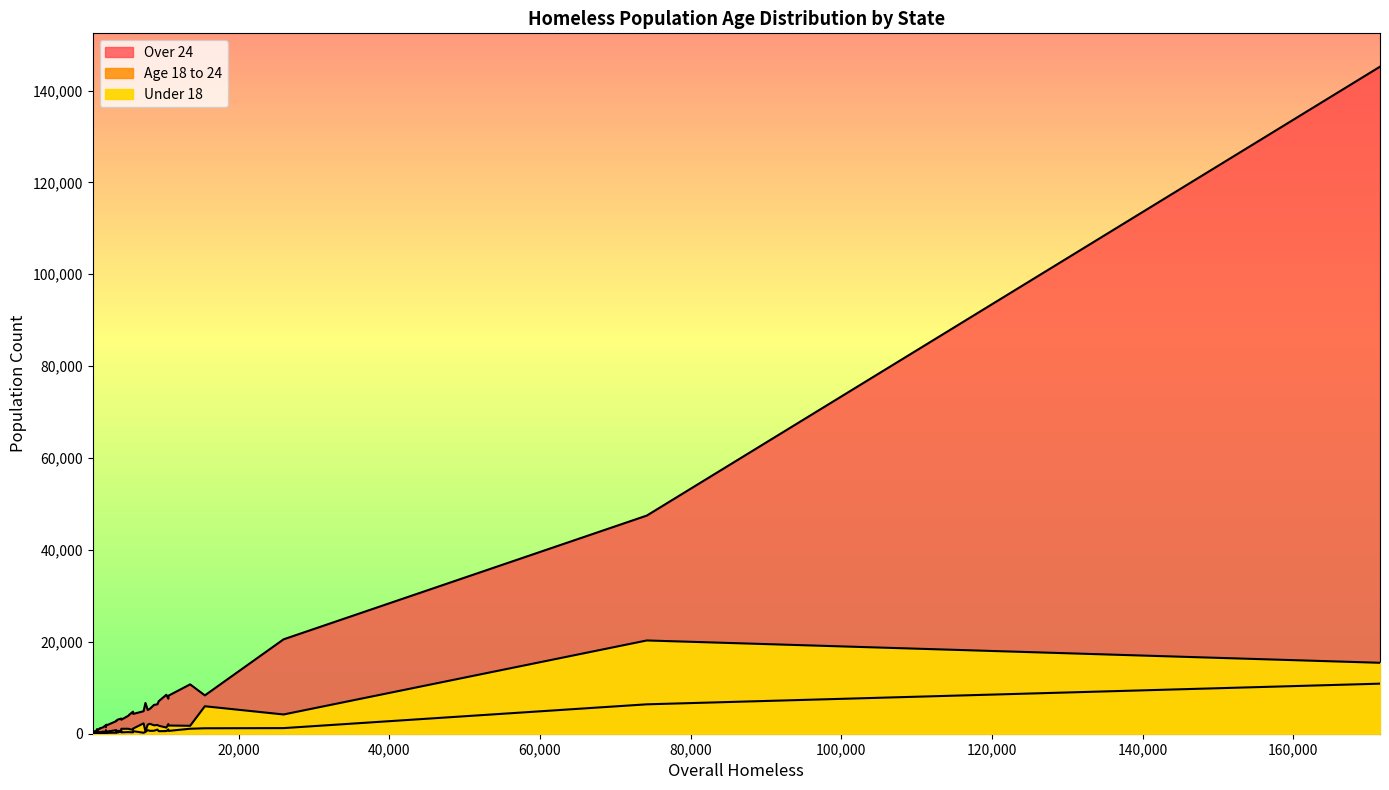

Does the chart have visible grid lines?

No